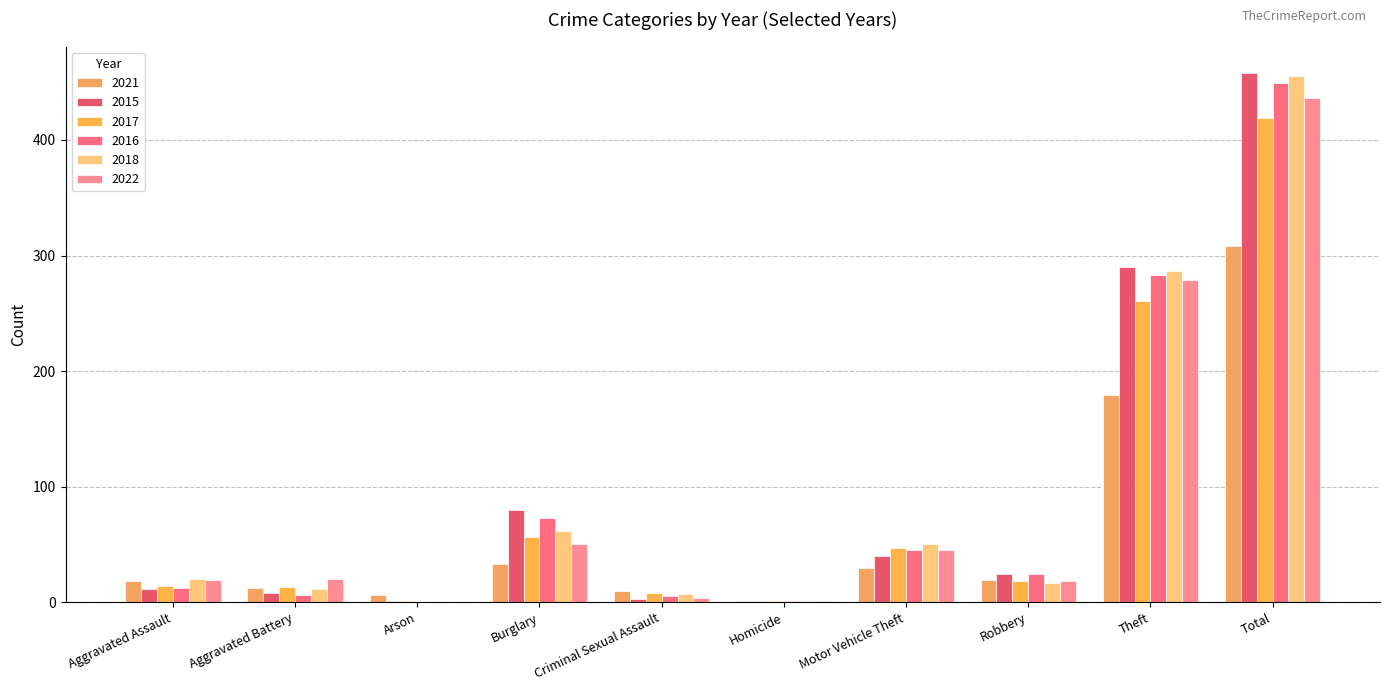

True or false: 2017 has a value of 47 at Motor Vehicle Theft.

True